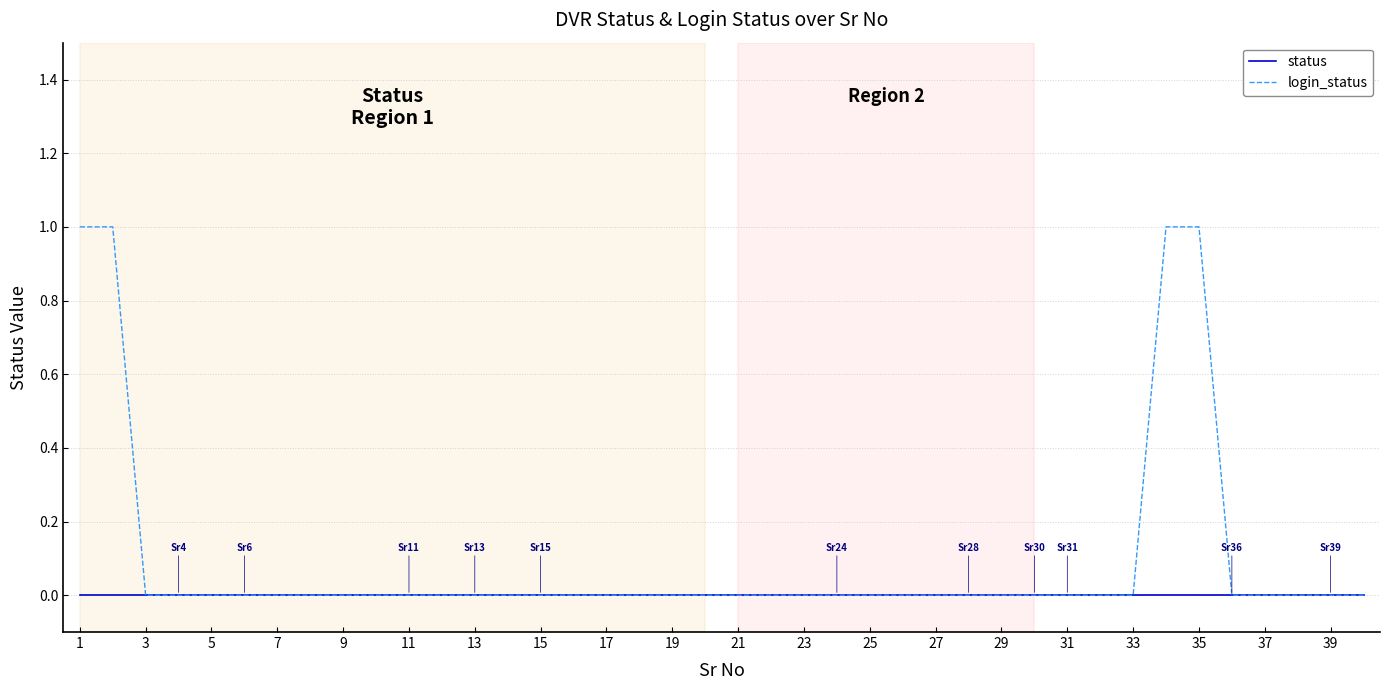

Which series has the largest total across all categories?

login_status